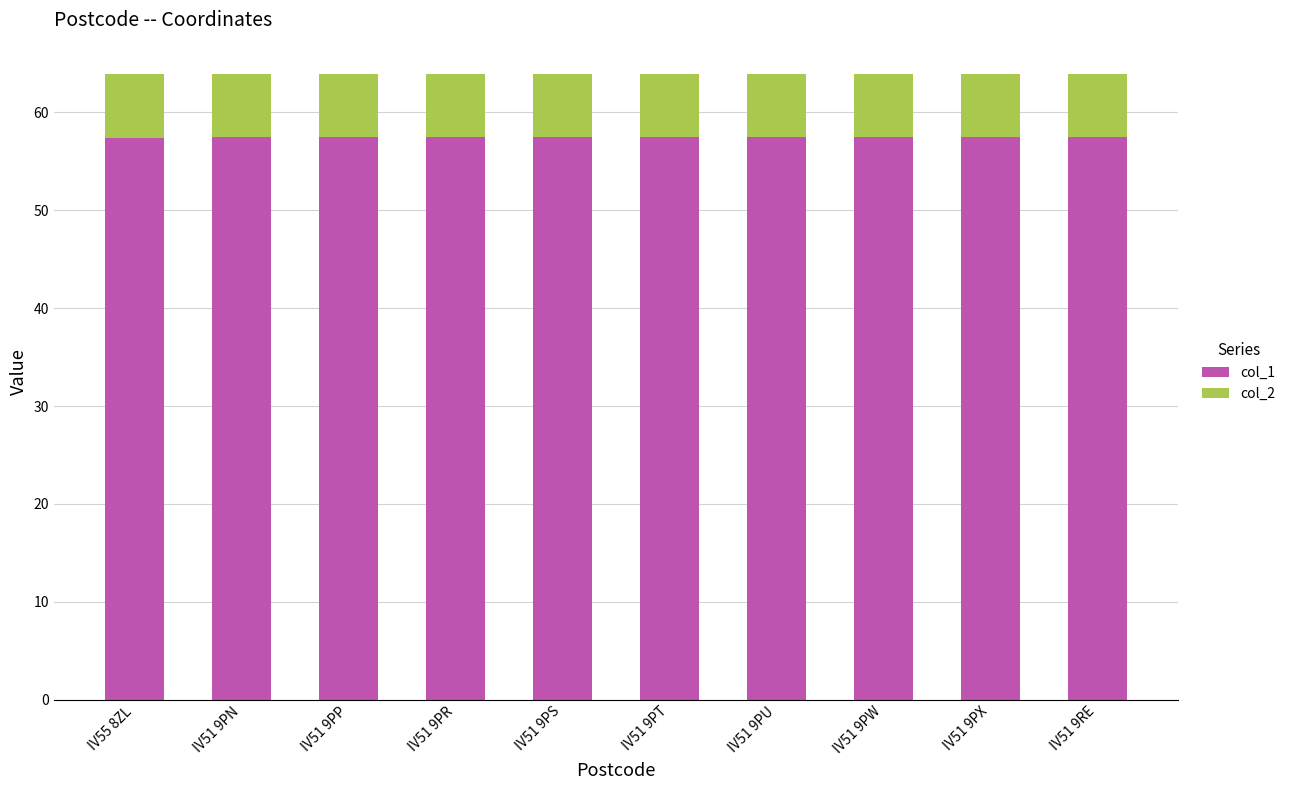

What is the minimum value for col_1?

57.4